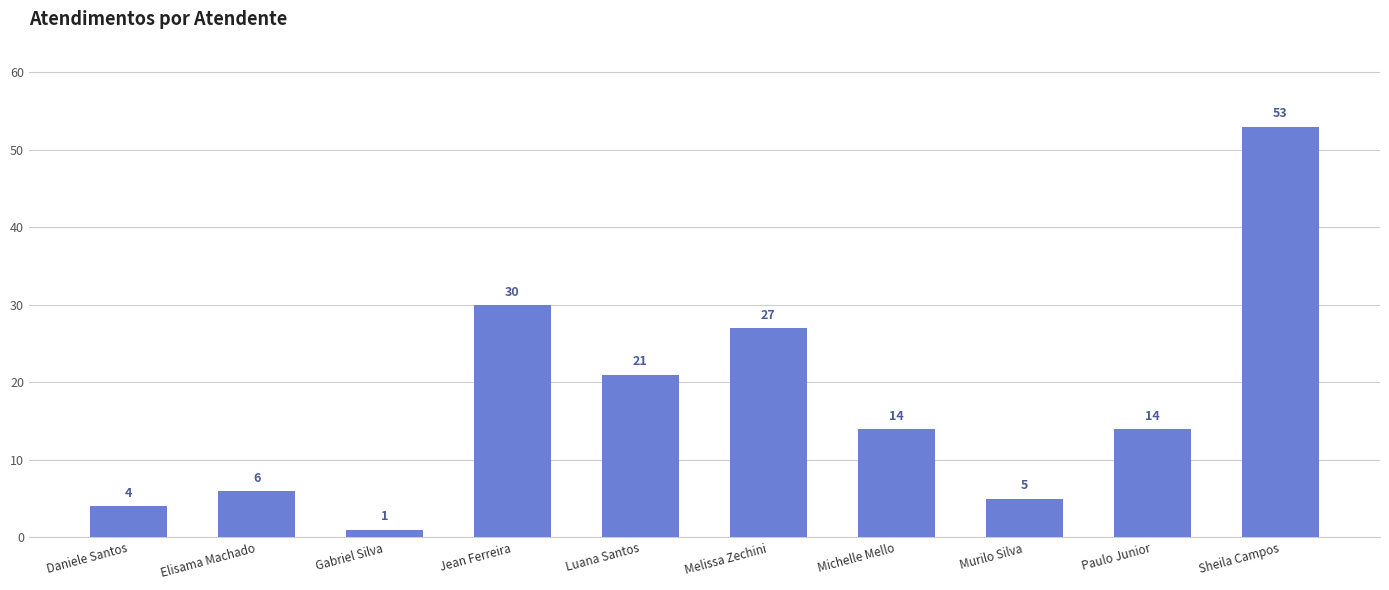

What is the label of the 4th bar from the right?

Michelle Mello